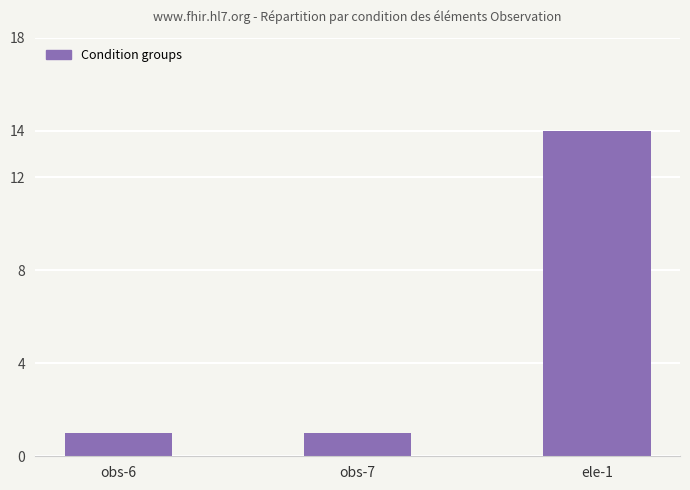

What is the label of the 1st bar from the right?

ele-1